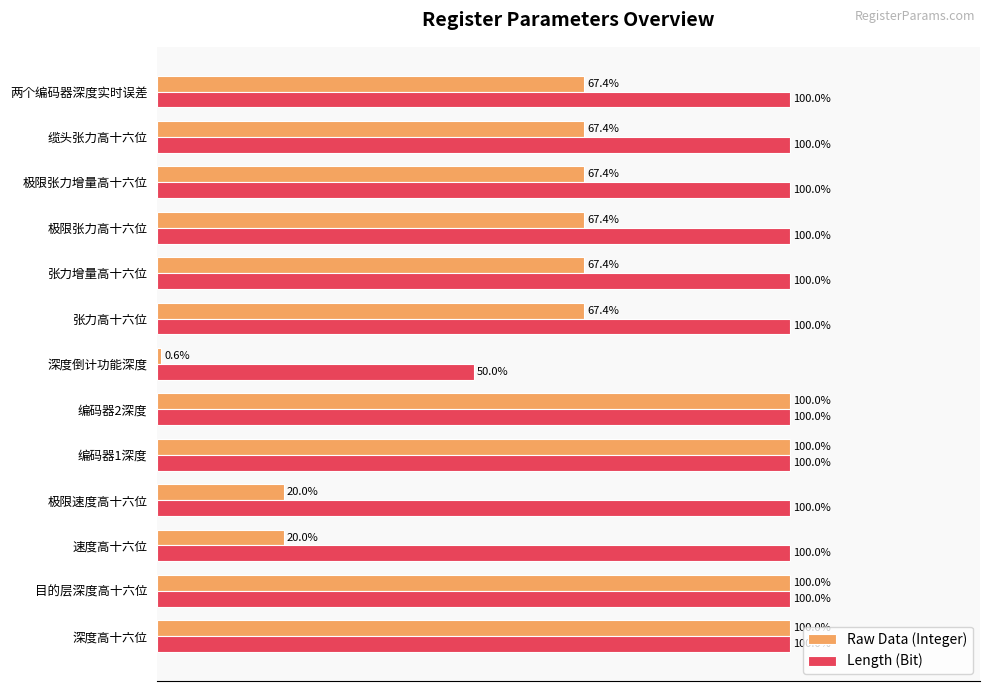

Which series has the widest spread of values?

Raw Data (Integer)